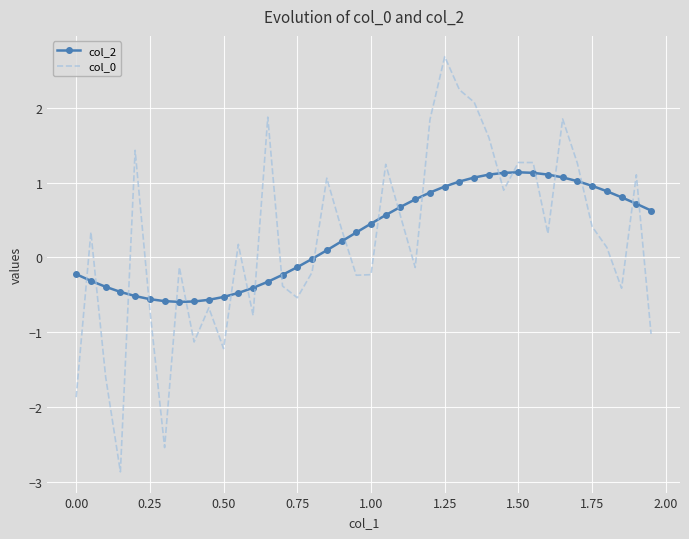

Which series ends up on top after the final intersection of col_0 and col_2?

col_2